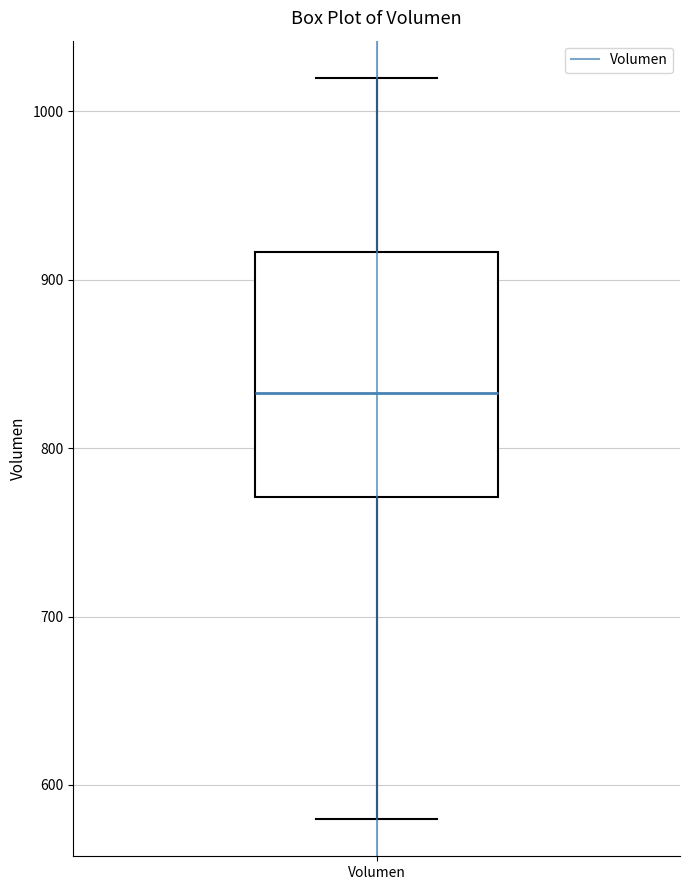

Read this box plot against the y-axis: the position of the median line, the range covered by the box, and the ends of both whiskers. The values are not printed on the chart, so give them approximately, as read against the axis.

median 830, box 770 to 920, whiskers 580 to 1020